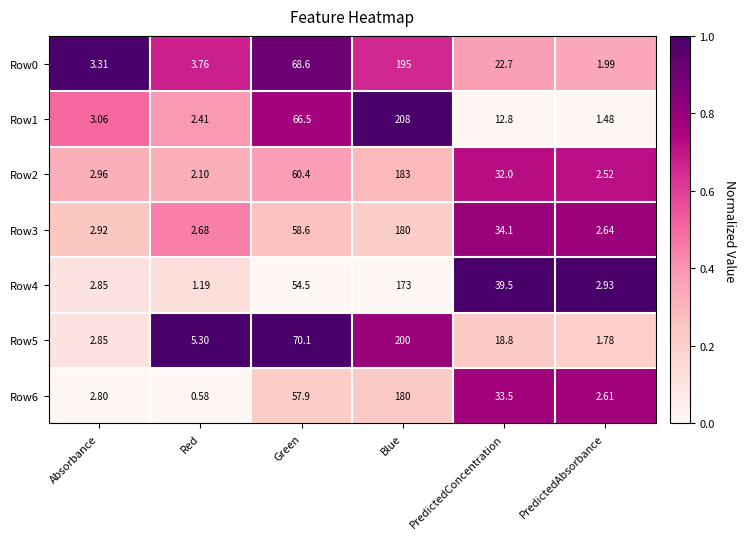

What is the total value across all series at Green?

436.6